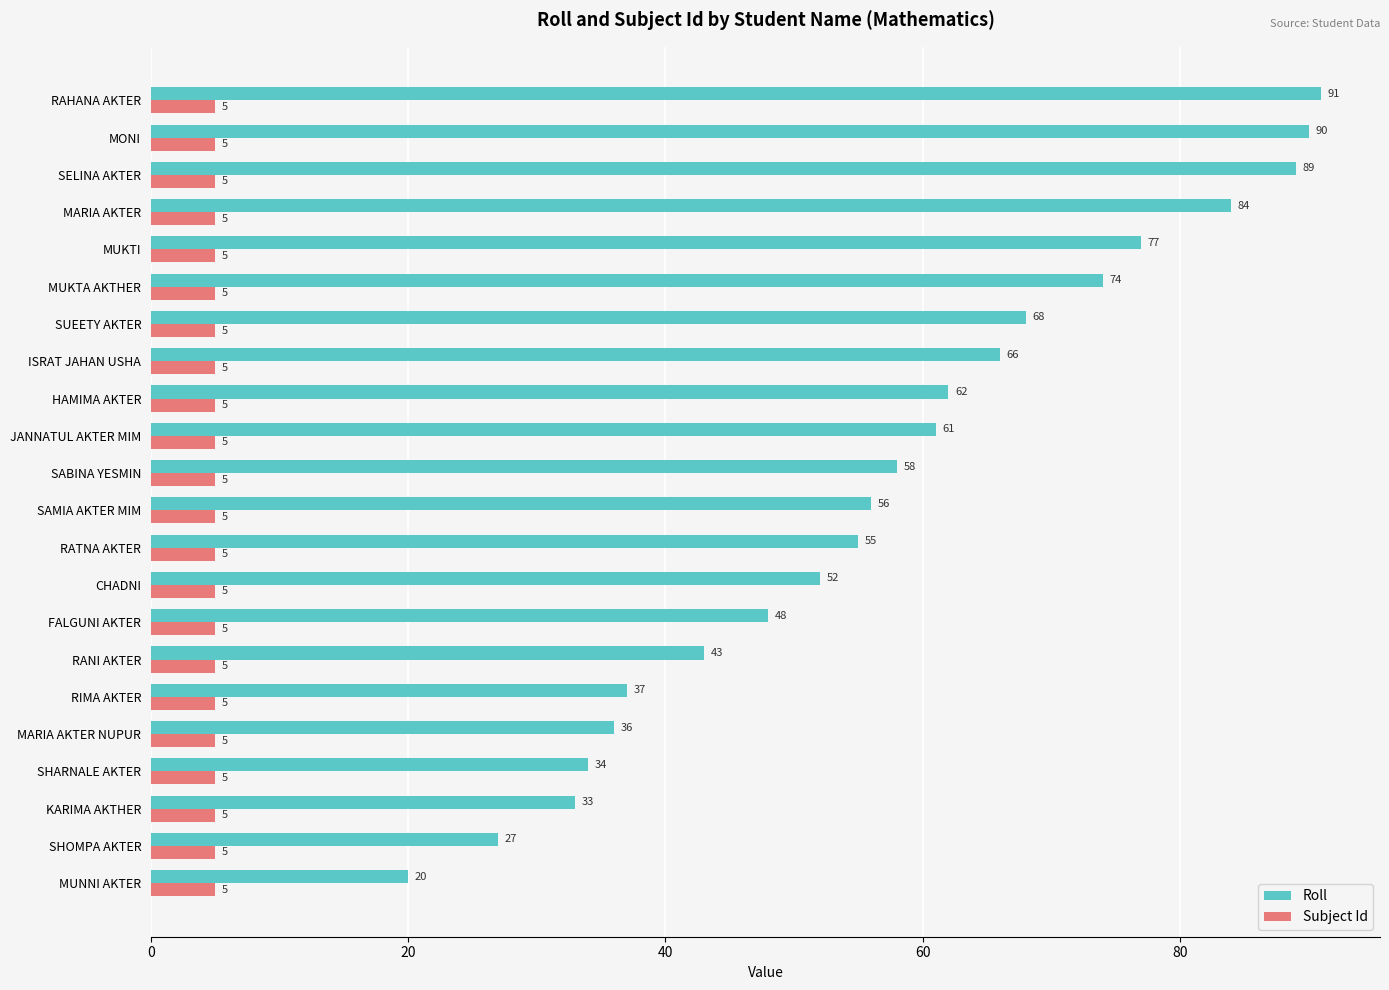

What is the difference between the maximum and second lowest values in the Roll series?

64